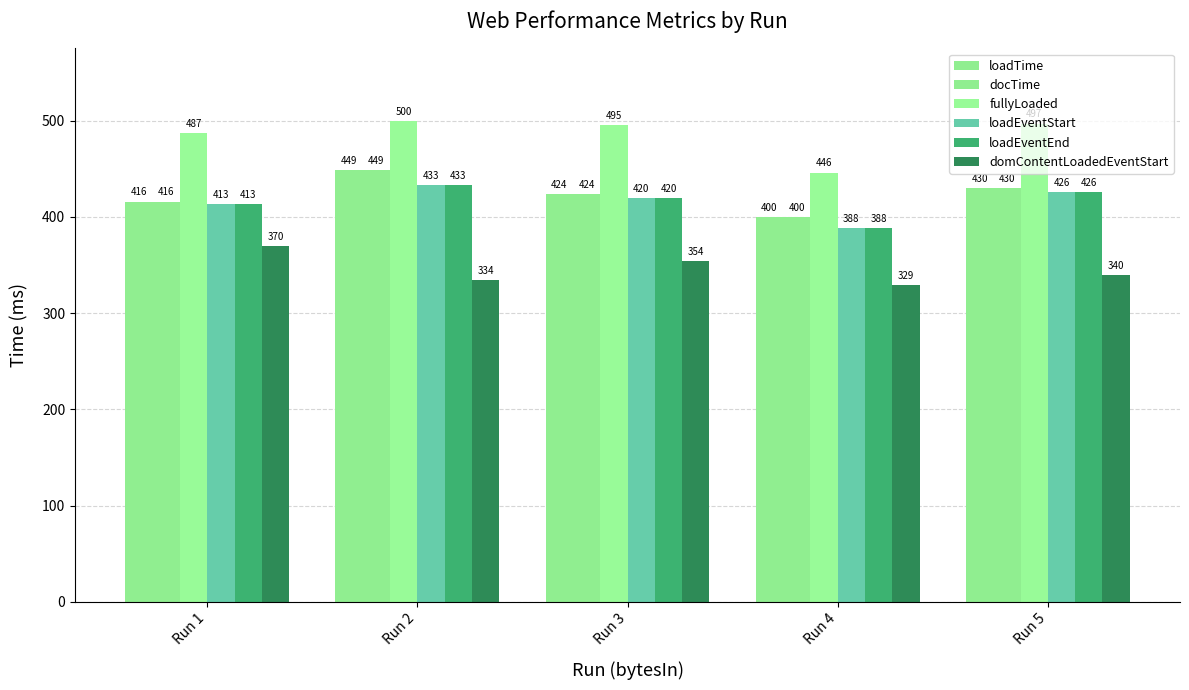

Reading left to right, extract all data points from this chart.

loadTime: Run 1=416	Run 2=449	Run 3=424	Run 4=400	Run 5=430
docTime: Run 1=416	Run 2=449	Run 3=424	Run 4=400	Run 5=430
fullyLoaded: Run 1=487	Run 2=500	Run 3=495	Run 4=446	Run 5=497
loadEventStart: Run 1=413	Run 2=433	Run 3=420	Run 4=388	Run 5=426
loadEventEnd: Run 1=413	Run 2=433	Run 3=420	Run 4=388	Run 5=426
domContentLoadedEventStart: Run 1=370	Run 2=334	Run 3=354	Run 4=329	Run 5=340